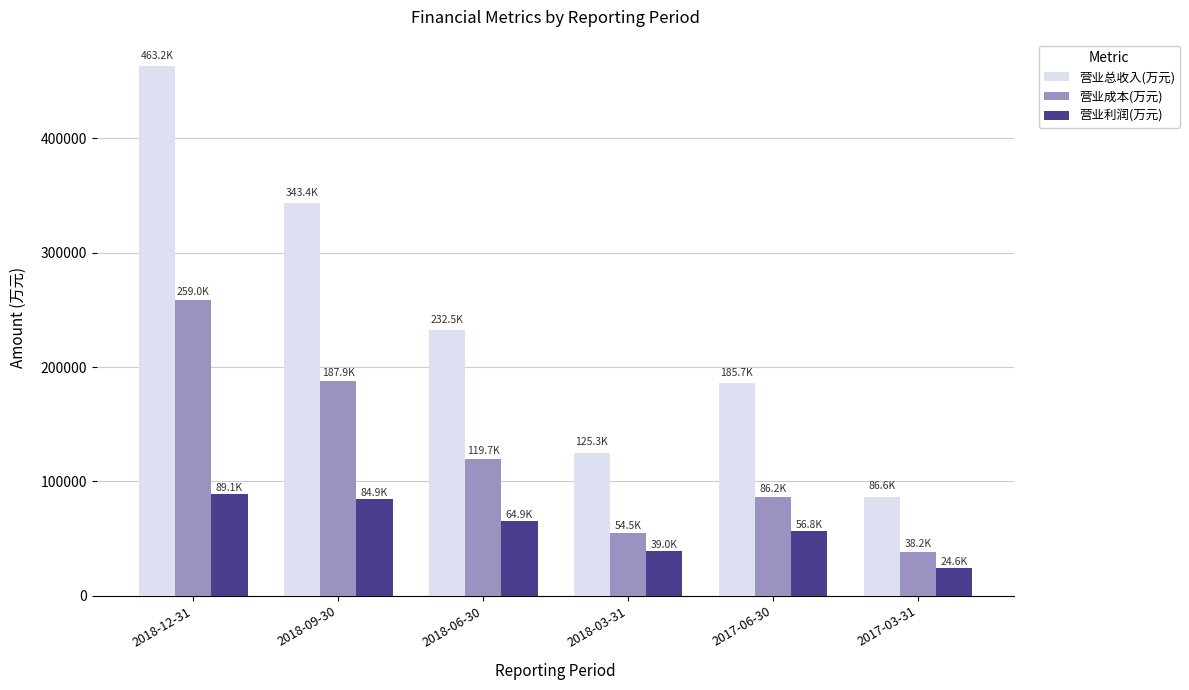

Which series has the largest range (max minus min)?

营业总收入(万元)